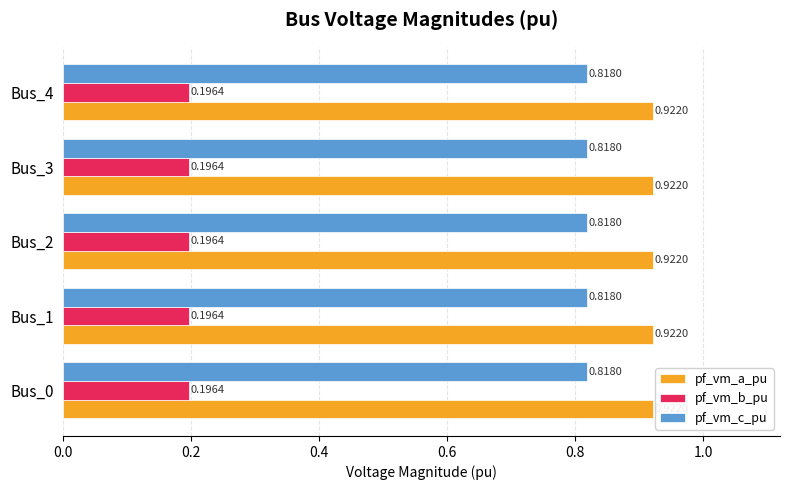

Rank the series by their maximum value, from lowest to highest.

pf_vm_b_pu, pf_vm_c_pu, pf_vm_a_pu